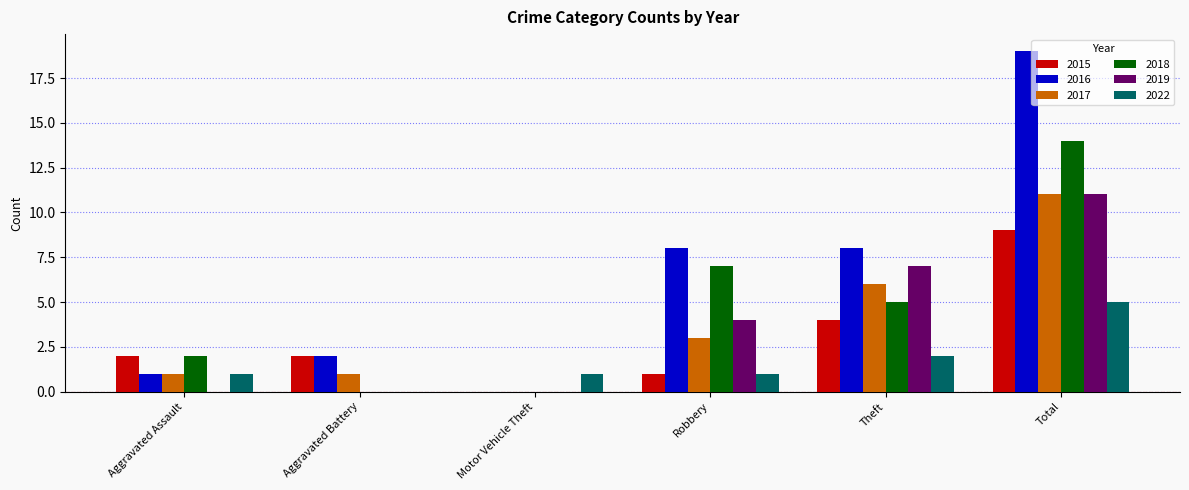

At which category does the chart reach its peak across all series?

Total